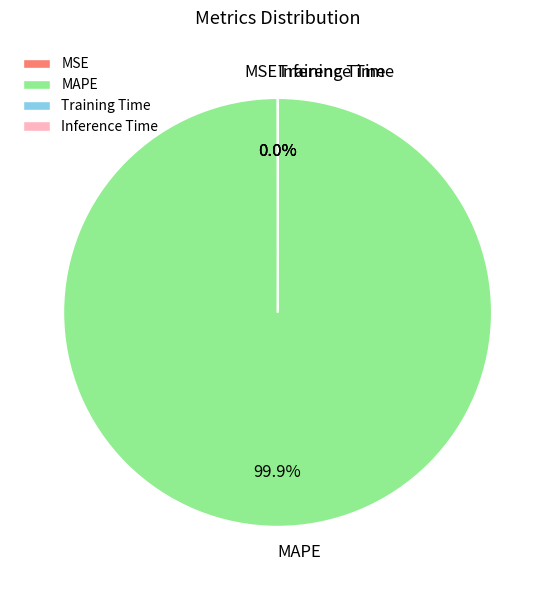

Which category has the biggest portion of the pie?

MAPE